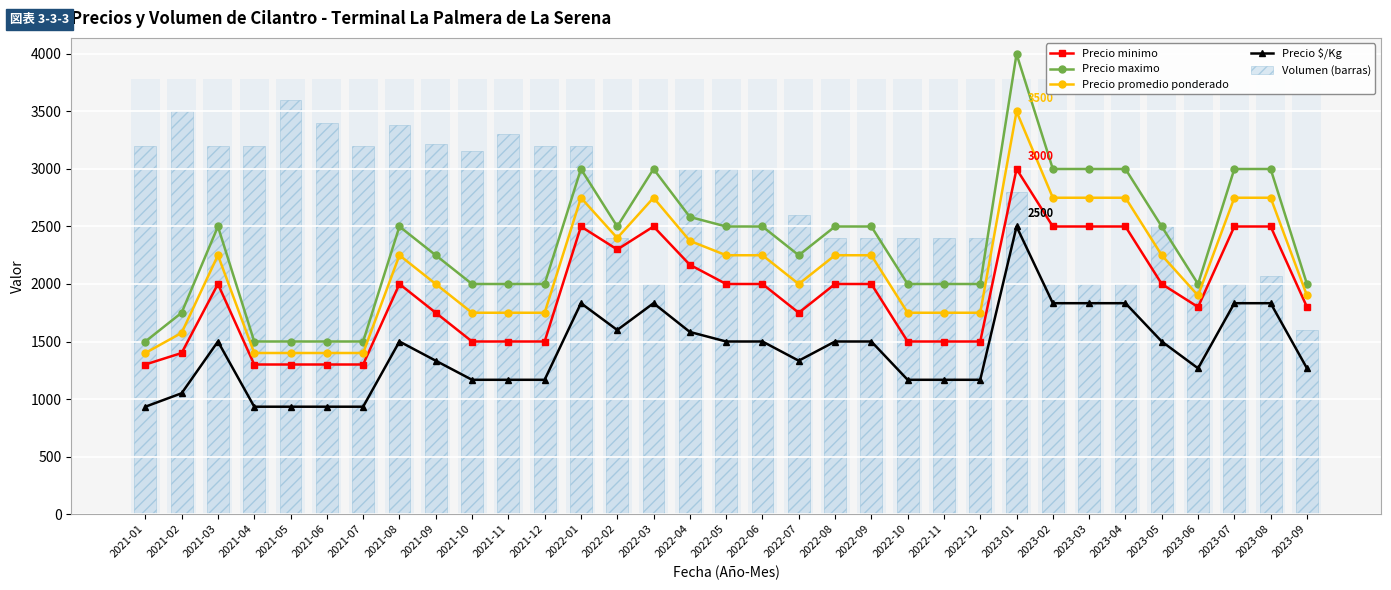

Rank the series by their maximum value, from lowest to highest.

Precio $/Kg, Precio minimo, Precio promedio ponderado, Volumen (barras), Precio maximo